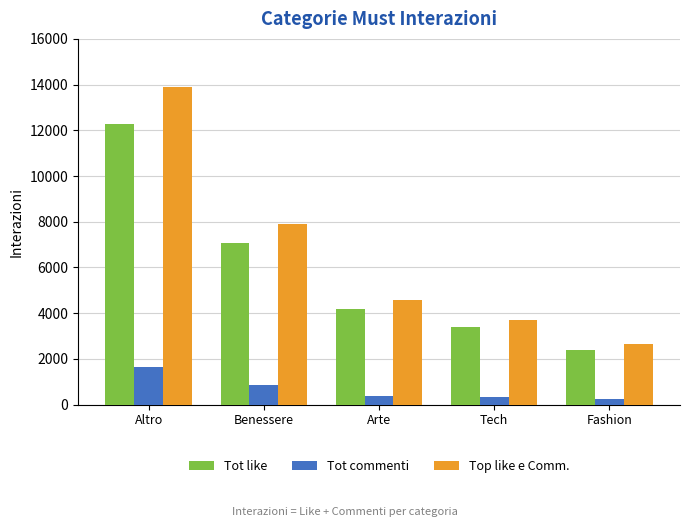

At how many categories does at least one series exceed 4867?

2